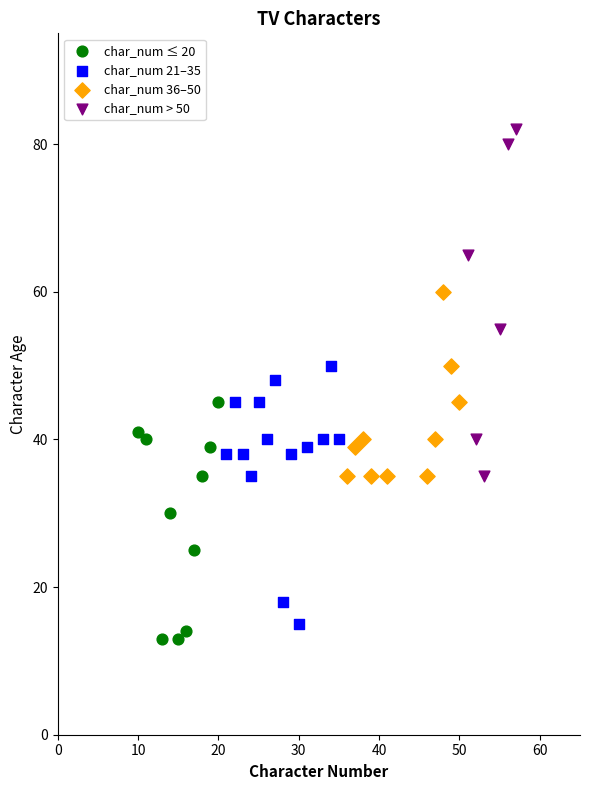

Which series has the widest spread of Y values?

char_num > 50